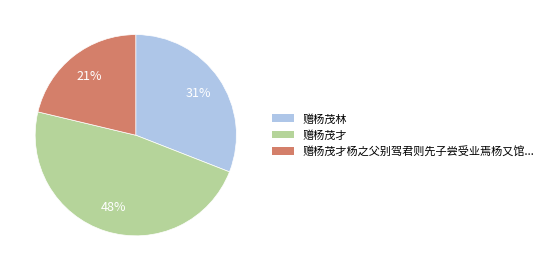

Is there a majority slice in this chart?

No